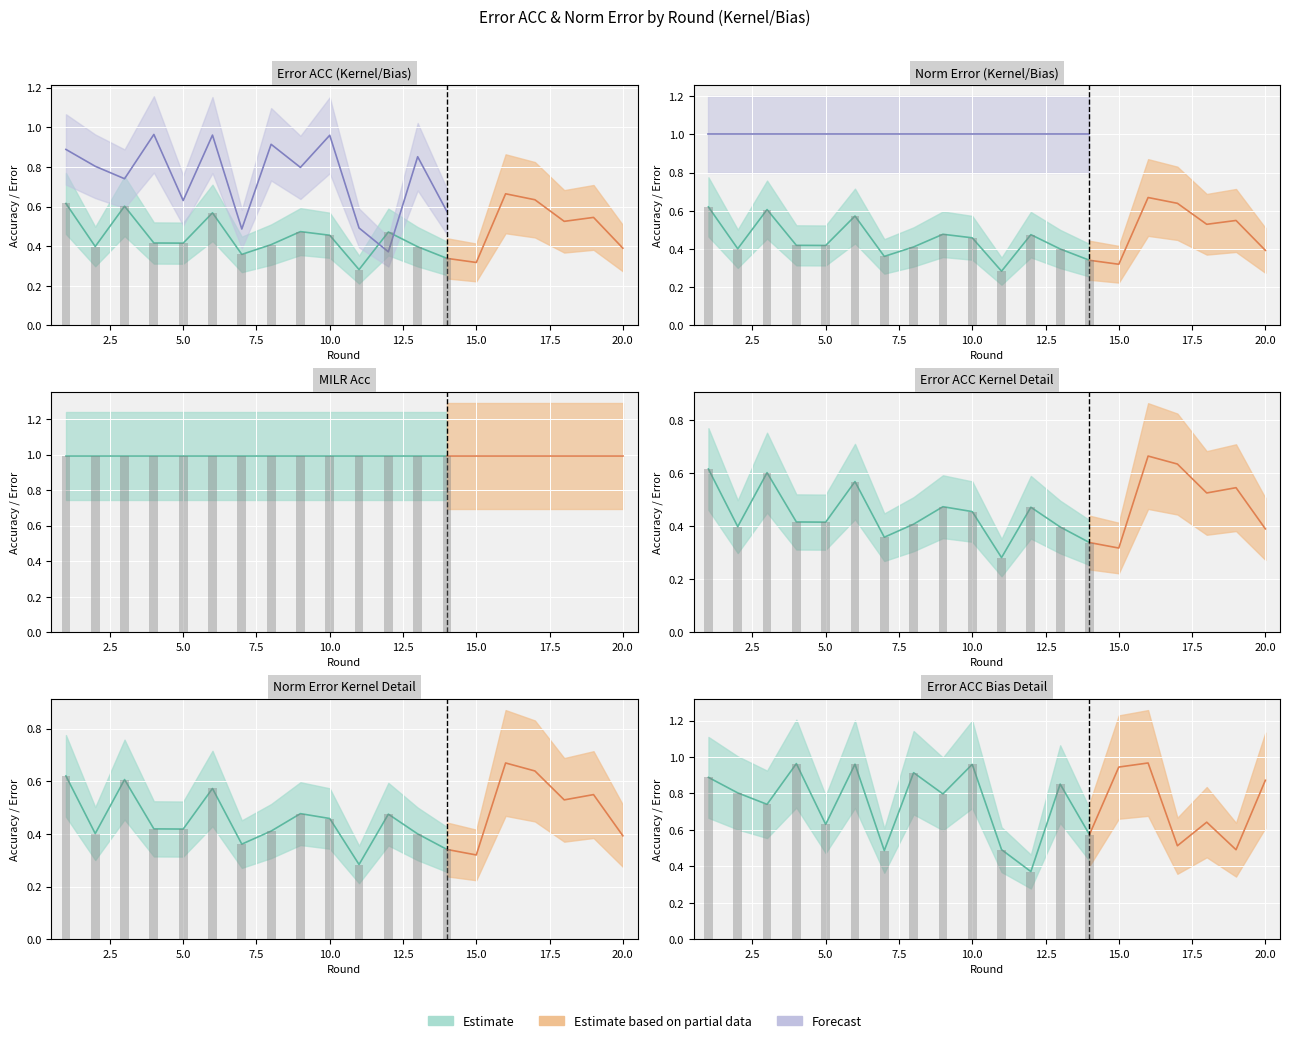

Is the value of Norm Error kernel at 13 greater than the value of Error ACC bias at 5?

No